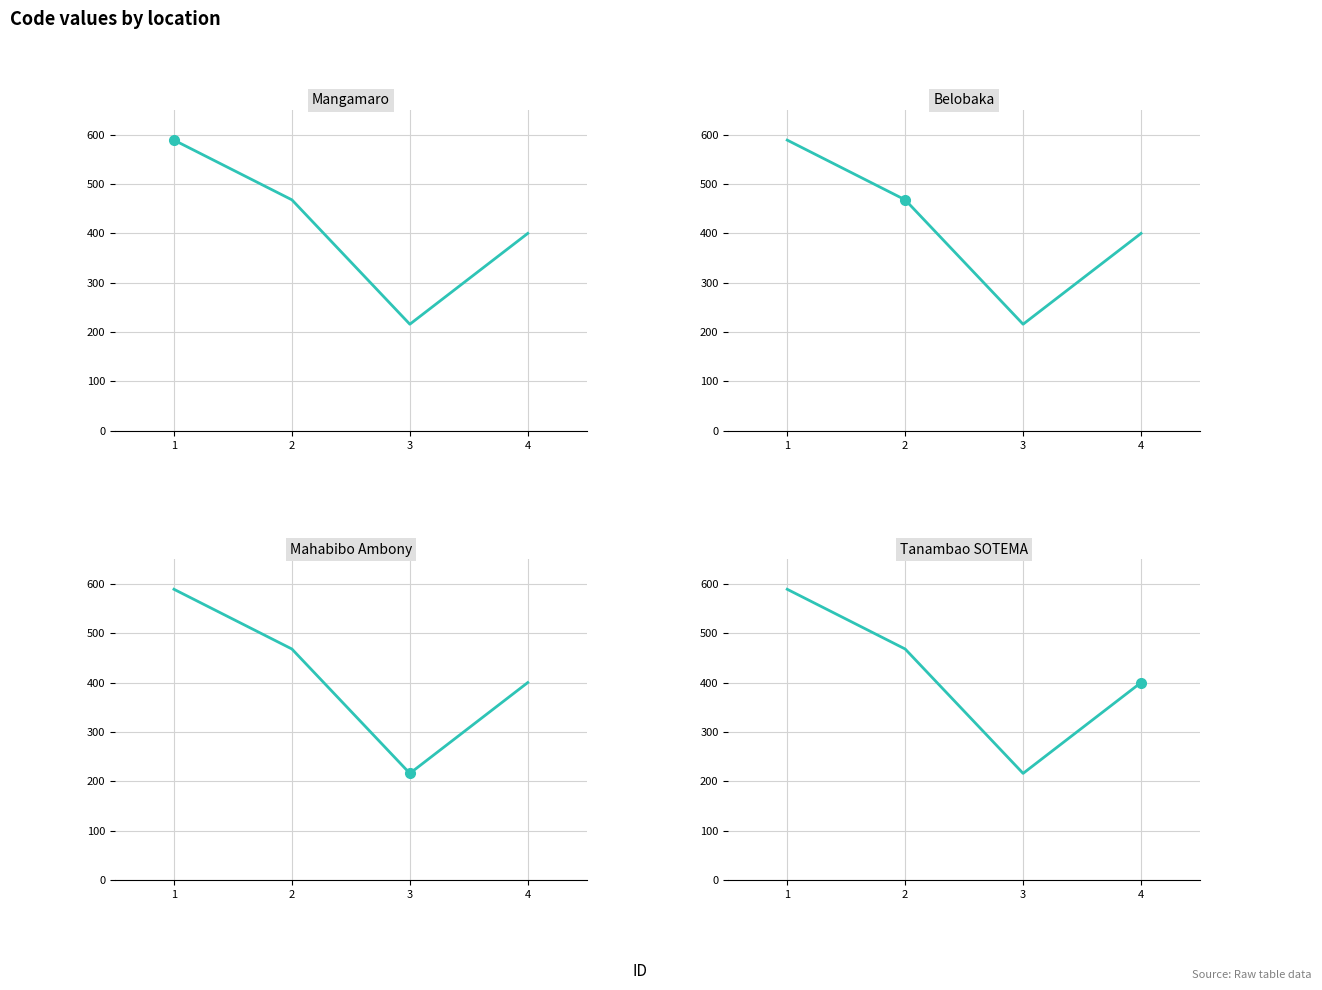

What is the minimum value shown in the chart?

216